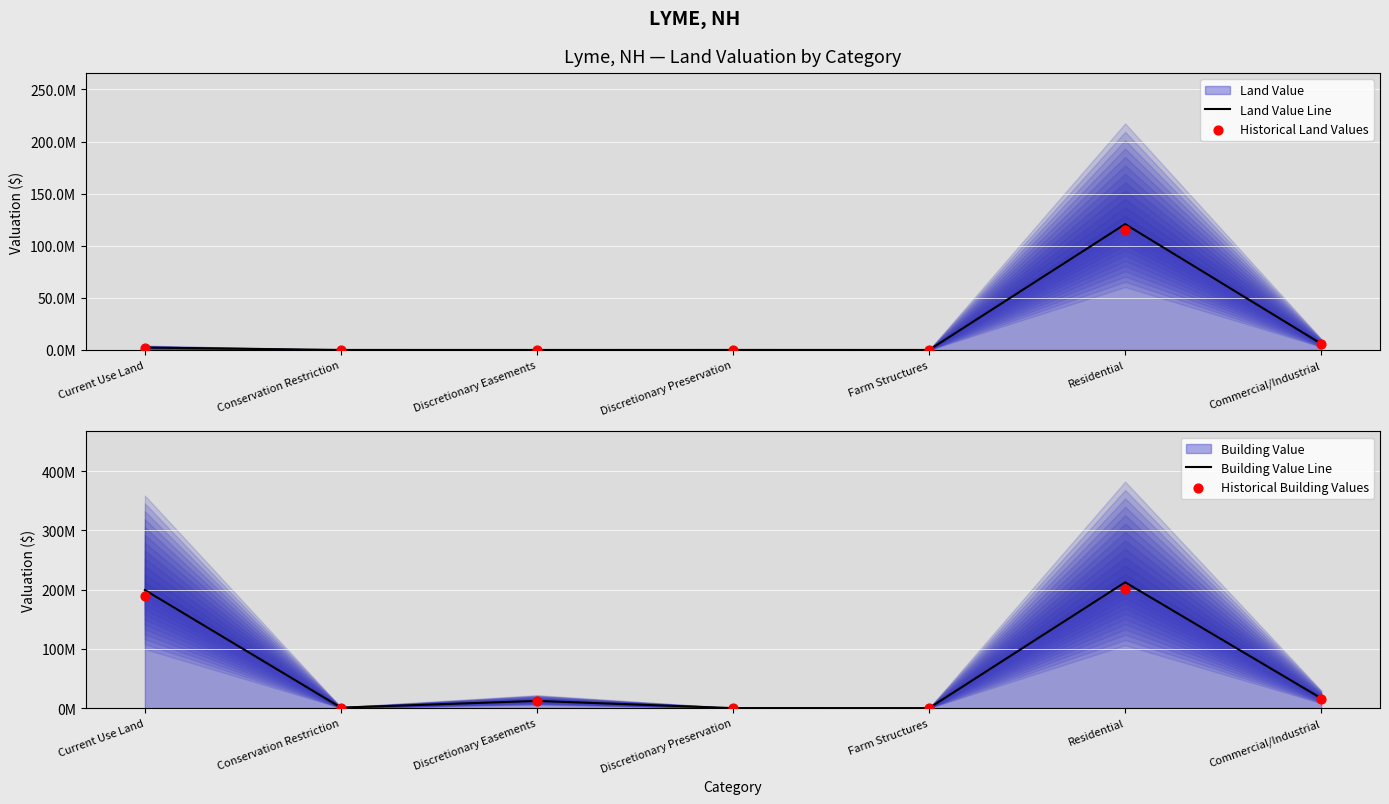

Is the value of Historical Building Values at Commercial/Industrial greater than the value of Historical Land Values at Current Use Land?

Yes